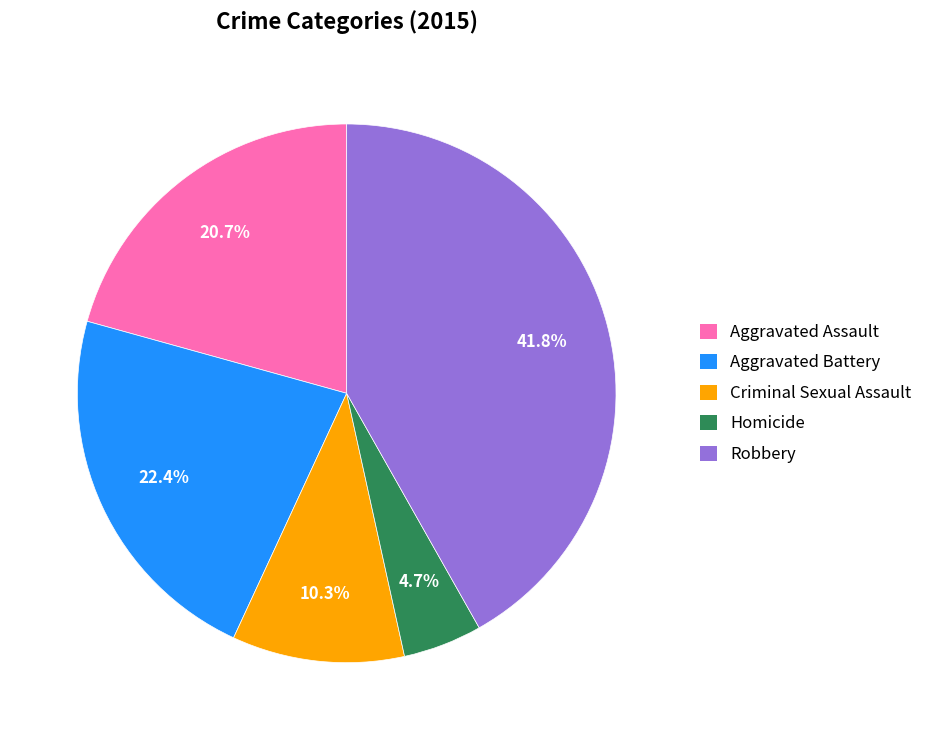

Is the sum of Homicide and Criminal Sexual Assault greater than half?

No